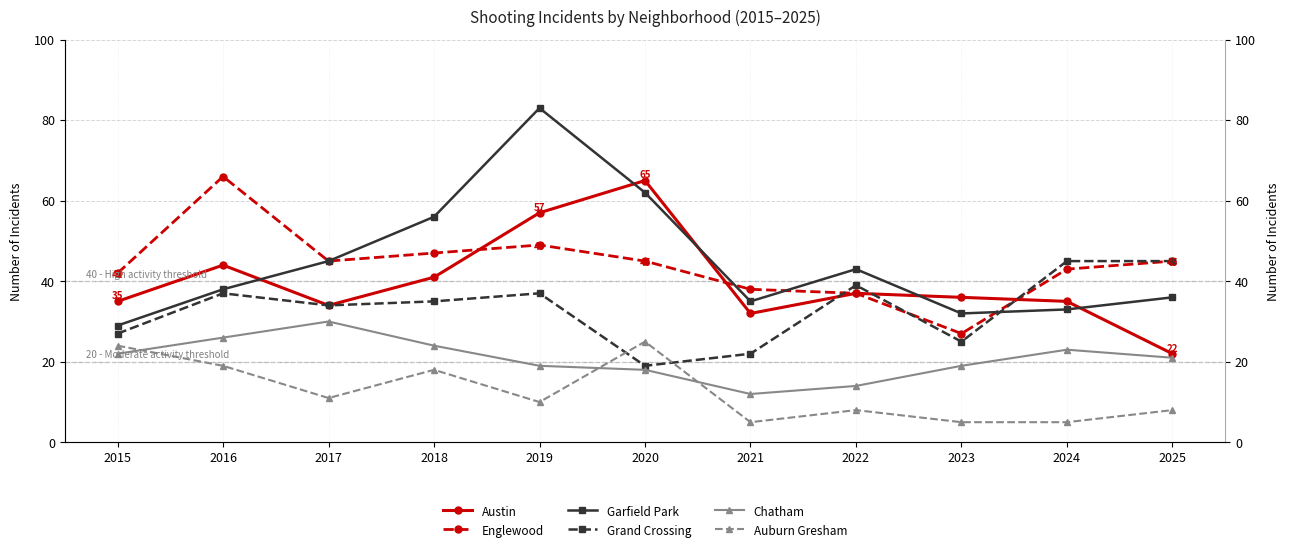

What are all the series names shown in the legend?

Austin, Englewood, Garfield Park, Grand Crossing, Chatham, Auburn Gresham